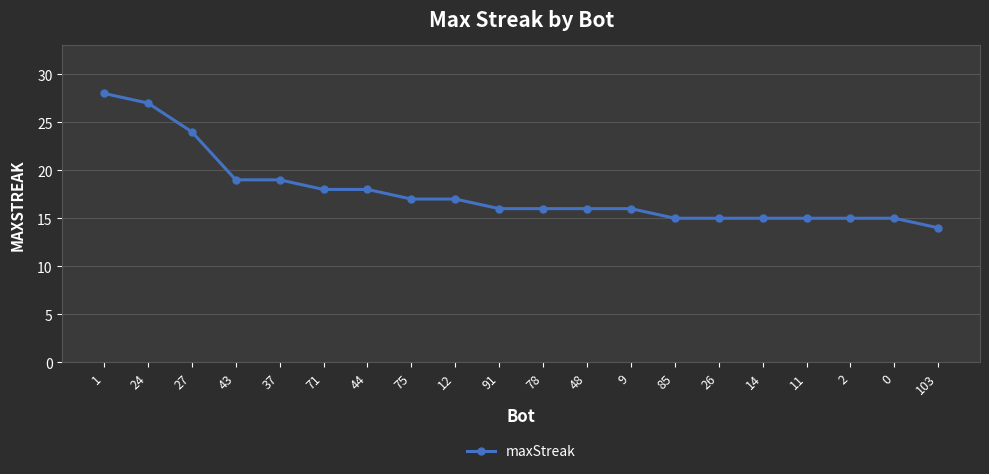

What is the value of the 6th point from the left?

18